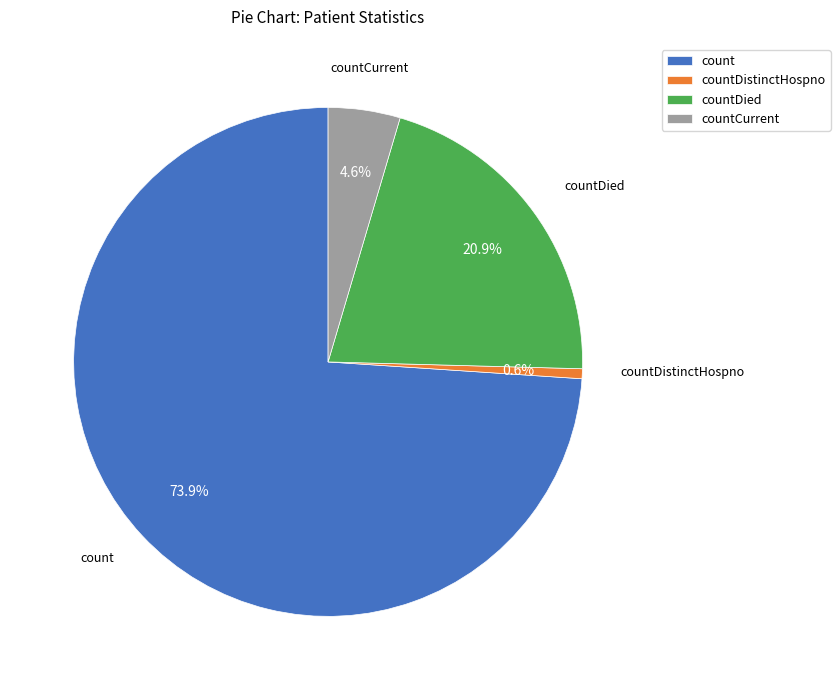

Which slice represents more than half of the pie?

count